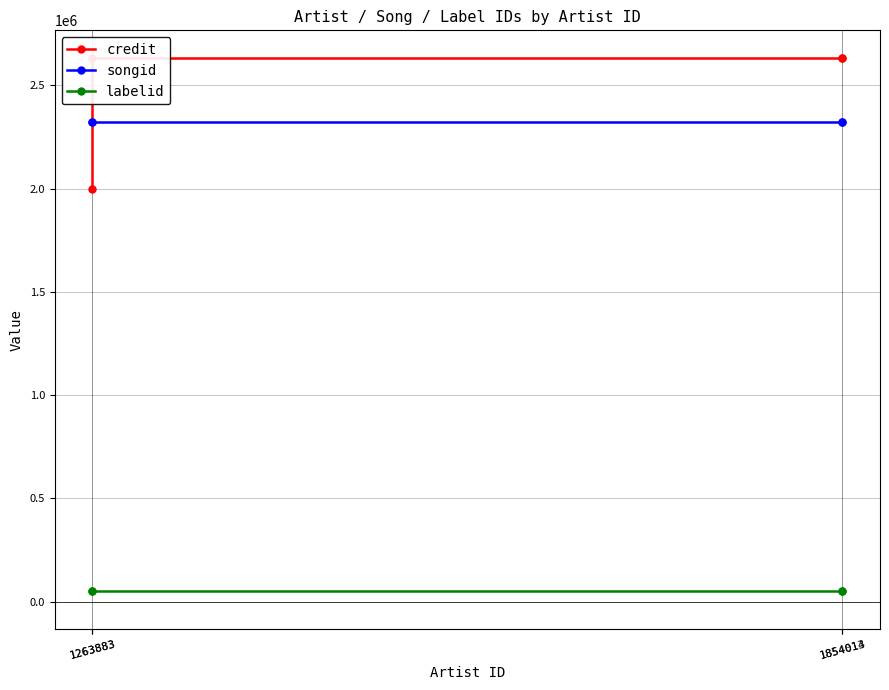

Is the value of credit at 1263883 greater than the value of labelid at 1263883?

Yes